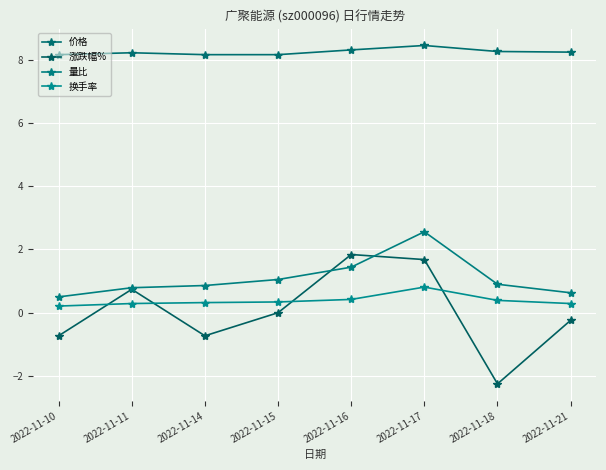

Which series has the widest spread of values?

涨跌幅%